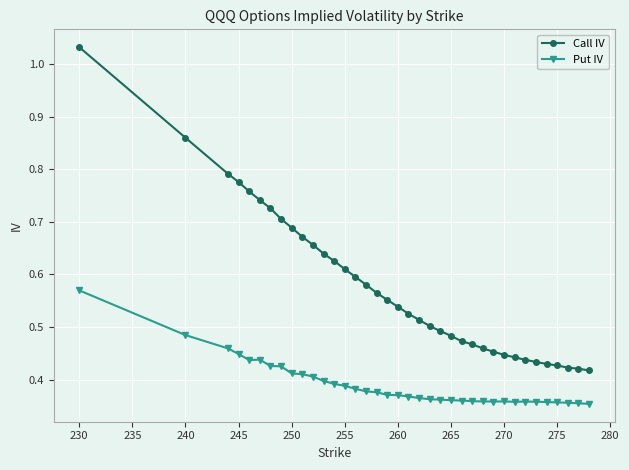

What is the sum of all Call IV values?

21.4